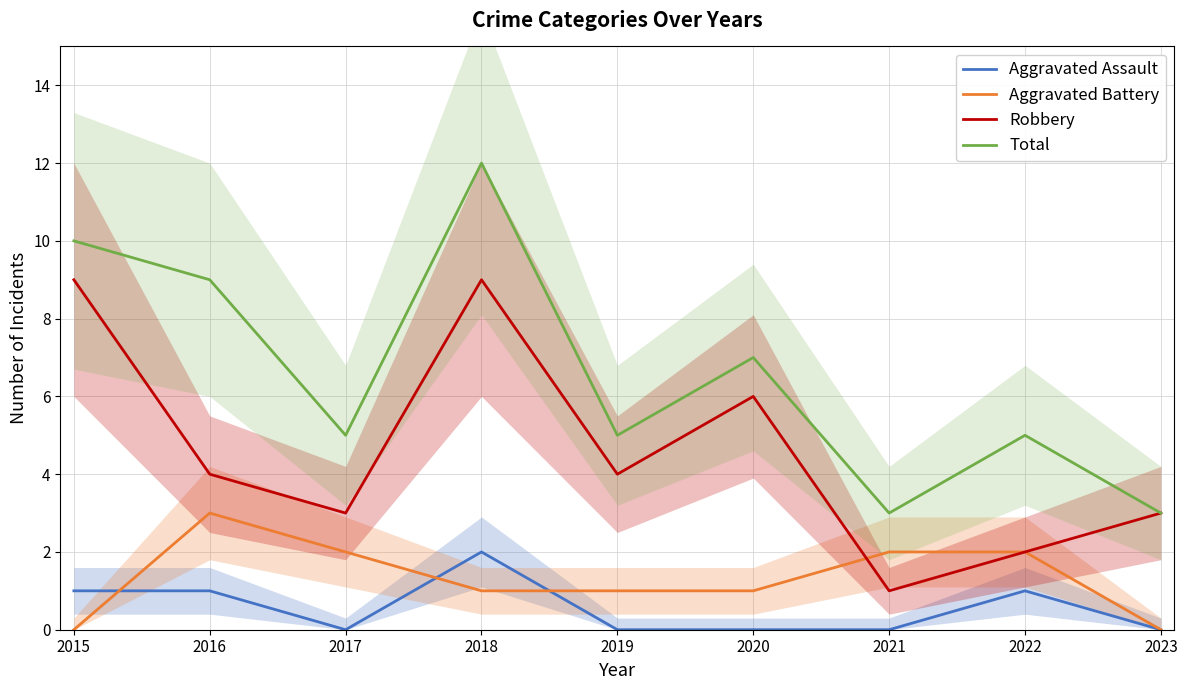

At how many categories does at least one series exceed 6?

4